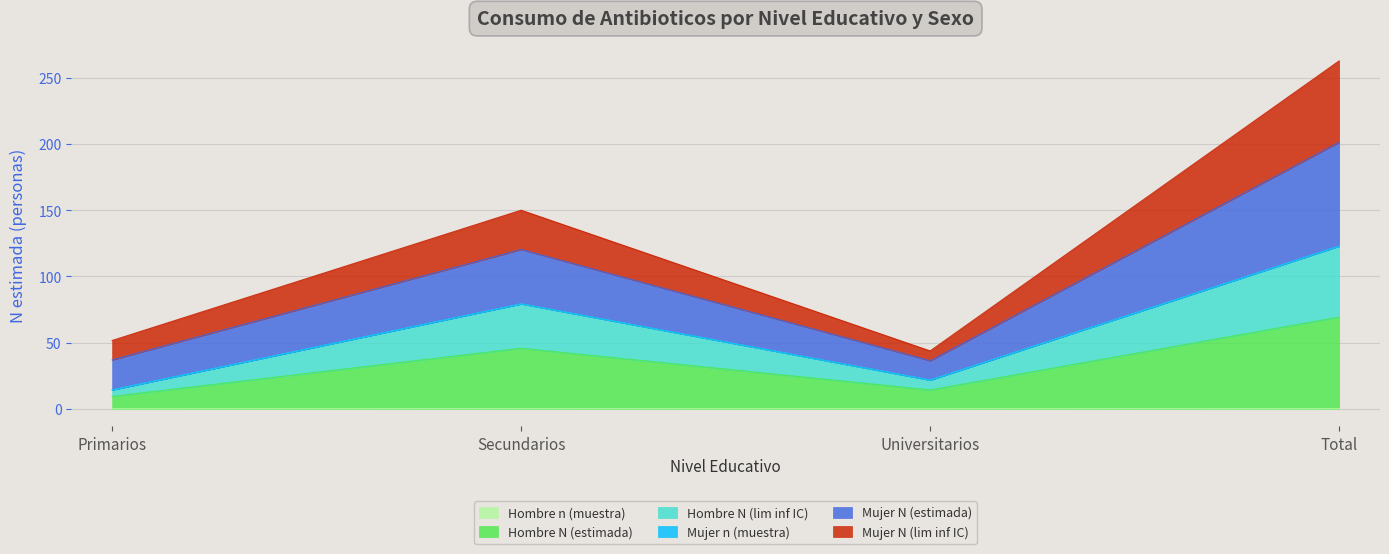

At how many categories does at least one series exceed 182?

1